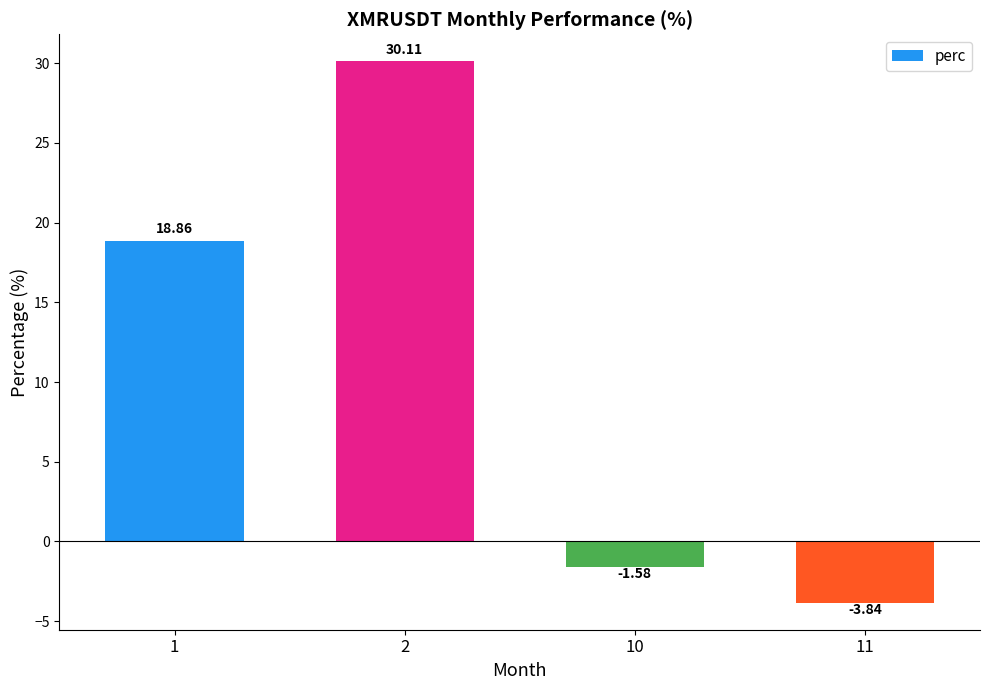

What is the change in value from 2 to 11?

-34.0